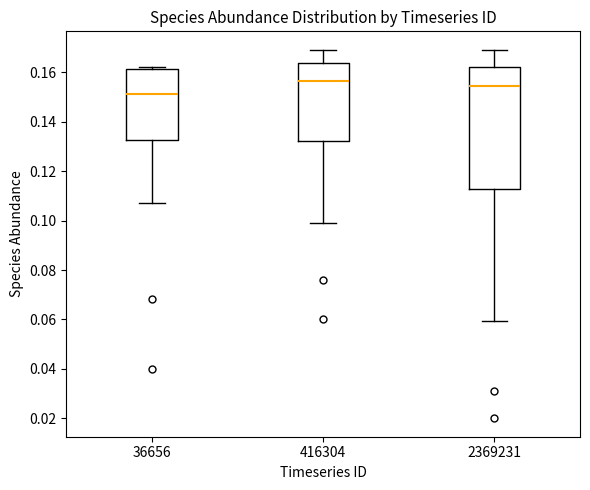

Reading left to right, read every box against the y-axis: the position of its median line, the range the box covers, and the ends of its whiskers. The values are not printed on the chart, so give them approximately, as read against the axis.

36656: median 0.152, box 0.132 to 0.162, whiskers 0.108 to 0.162 (just above the box's upper edge)
416304: median 0.156, box 0.132 to 0.164, whiskers 0.100 to 0.170
2369231: median 0.154, box 0.112 to 0.162, whiskers 0.060 to 0.170